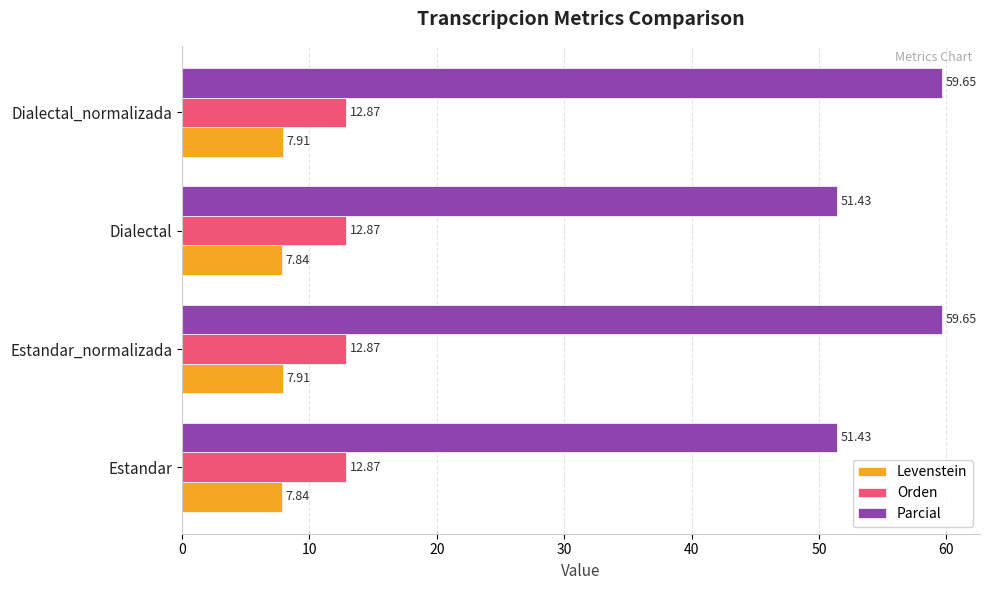

At how many categories does at least one series exceed 37?

4